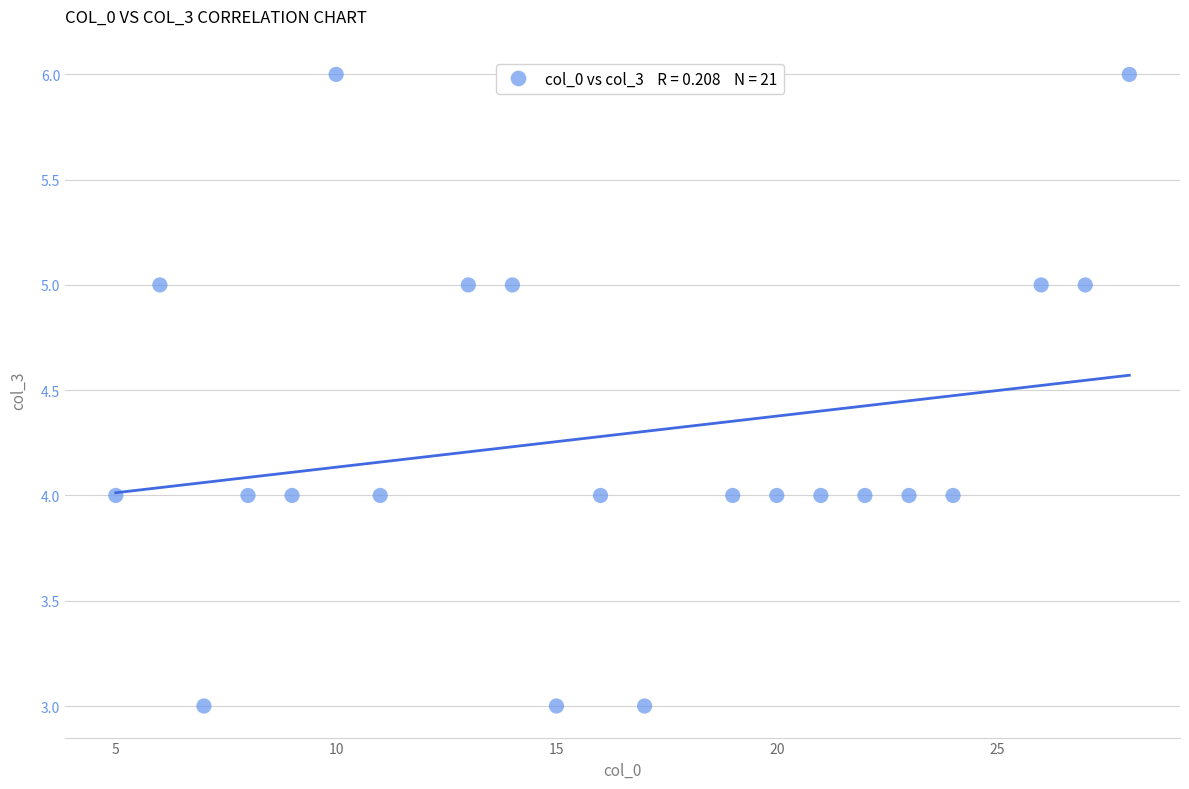

What is the range of Y values (max minus min)?

3